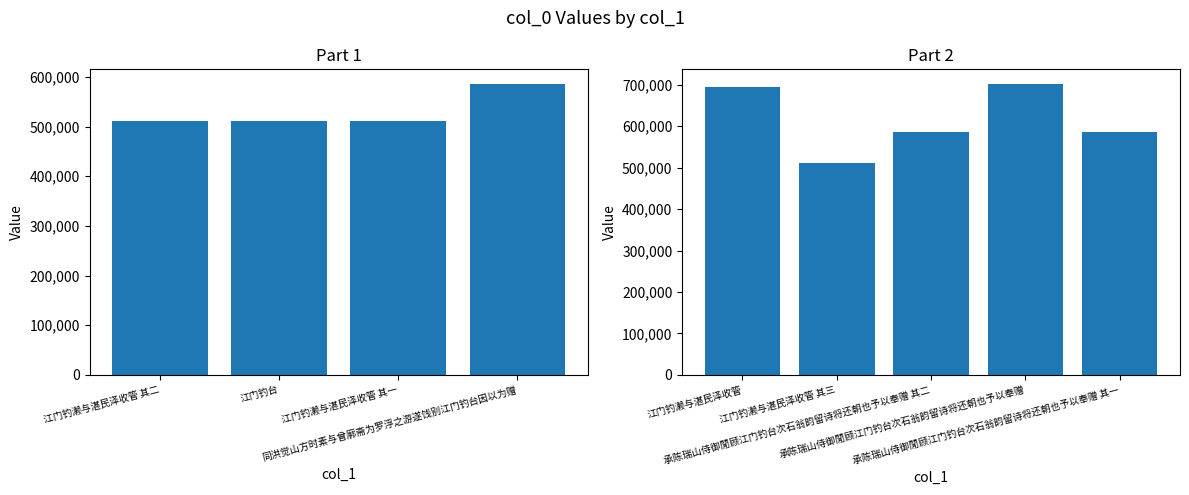

How many bars are there in total?

9